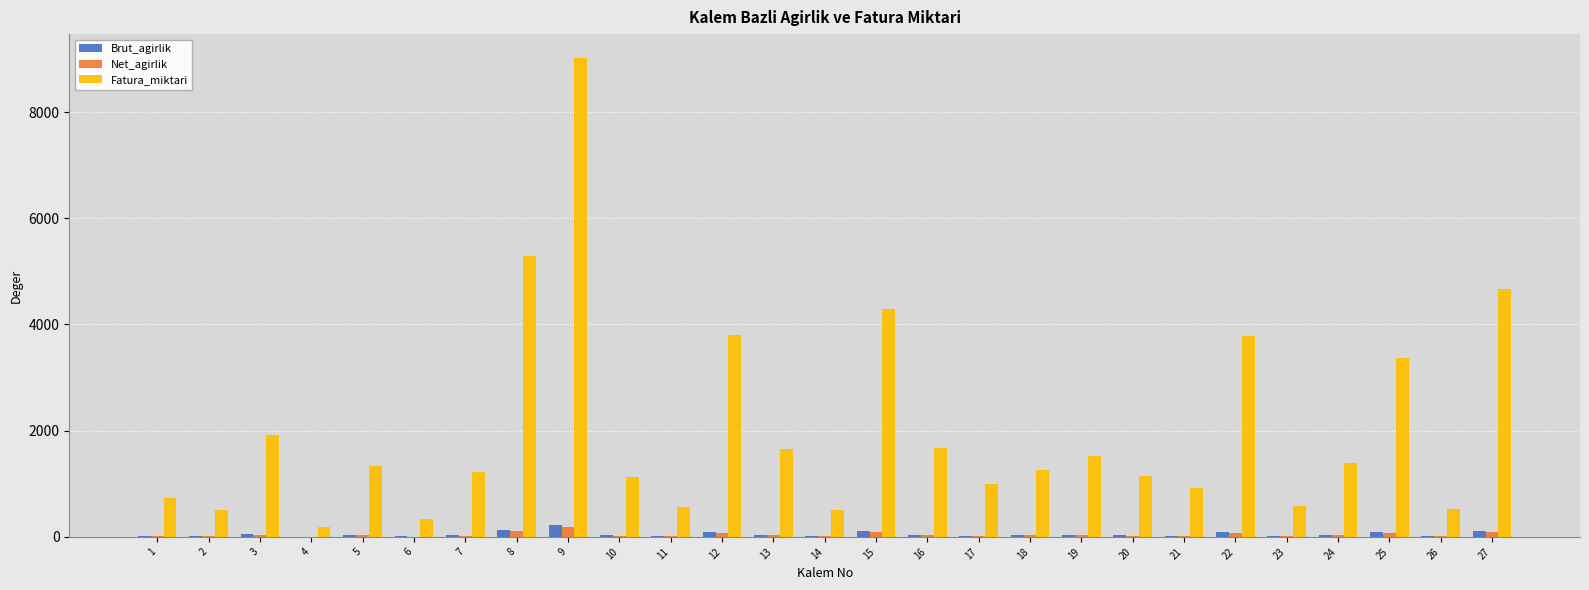

What is the maximum value shown in the chart?

9016.5